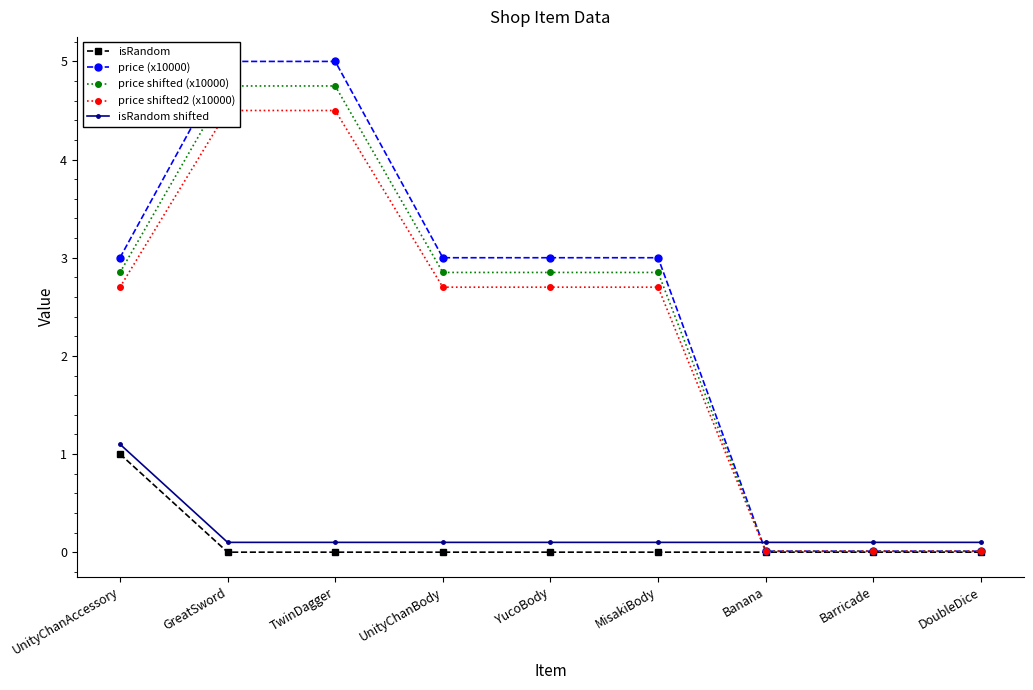

What is the difference between the maximum and minimum values in the isRandom shifted series?

1.0